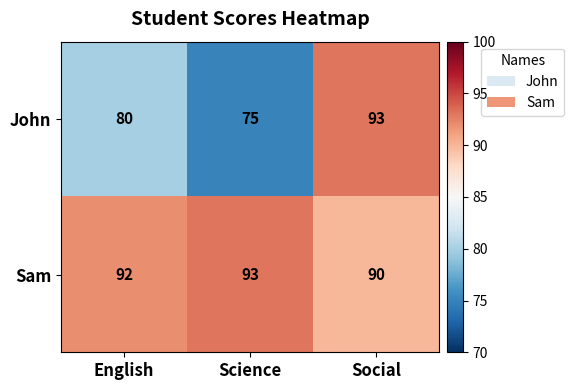

At which category is the sum across all series the highest?

Social